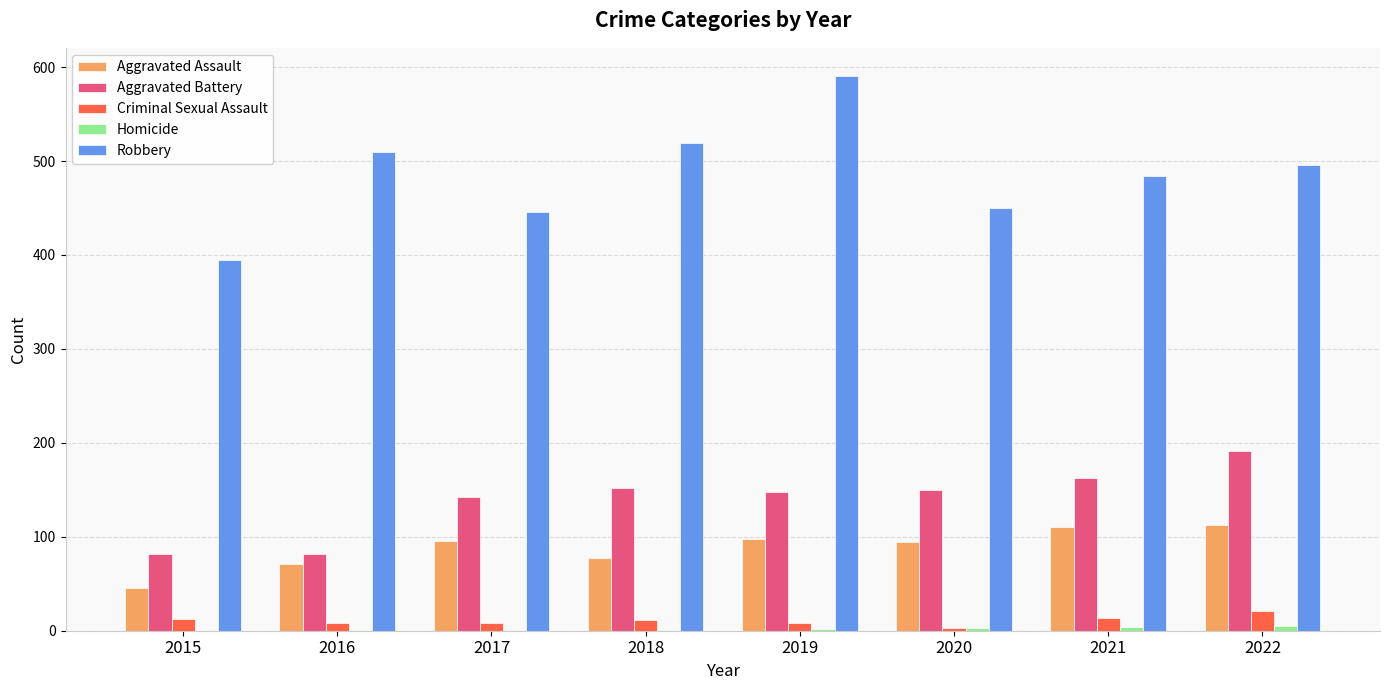

Is the value of Aggravated Assault at 2017 greater than the value of Criminal Sexual Assault at 2018?

Yes